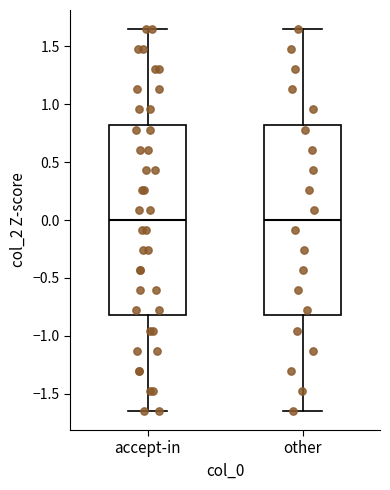

Where does the median line of the box for accept-in sit on the y-axis? The values are not printed on the chart, so give them approximately, as read against the axis.

0.00